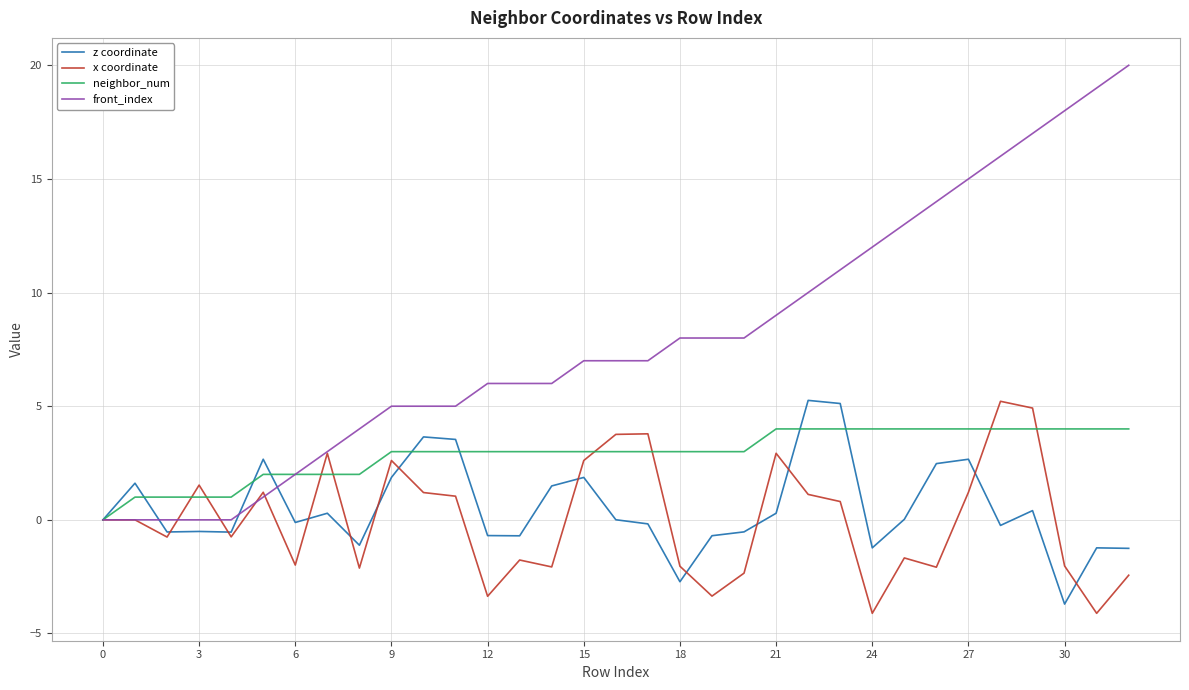

What is the greatest value displayed?

20.0